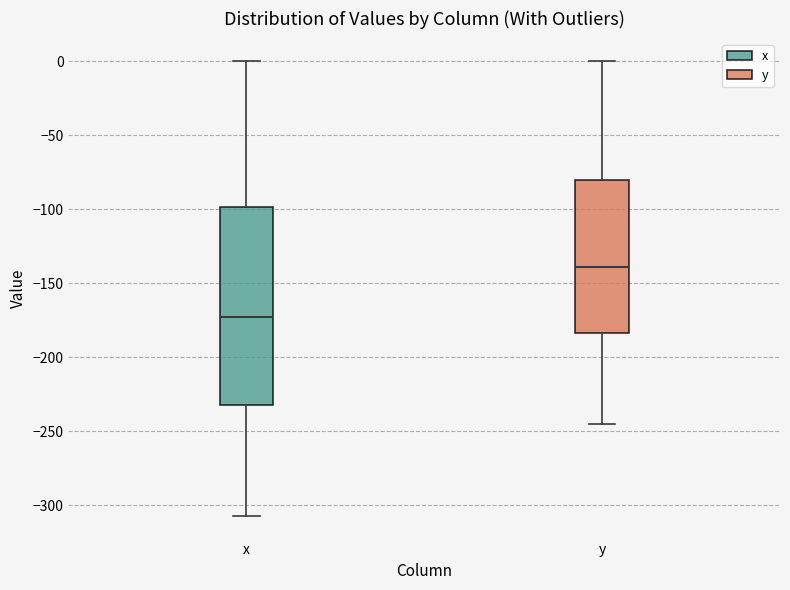

Where does the lower whisker of the box for y end on the y-axis? The values are not printed on the chart, so give them approximately, as read against the axis.

-245